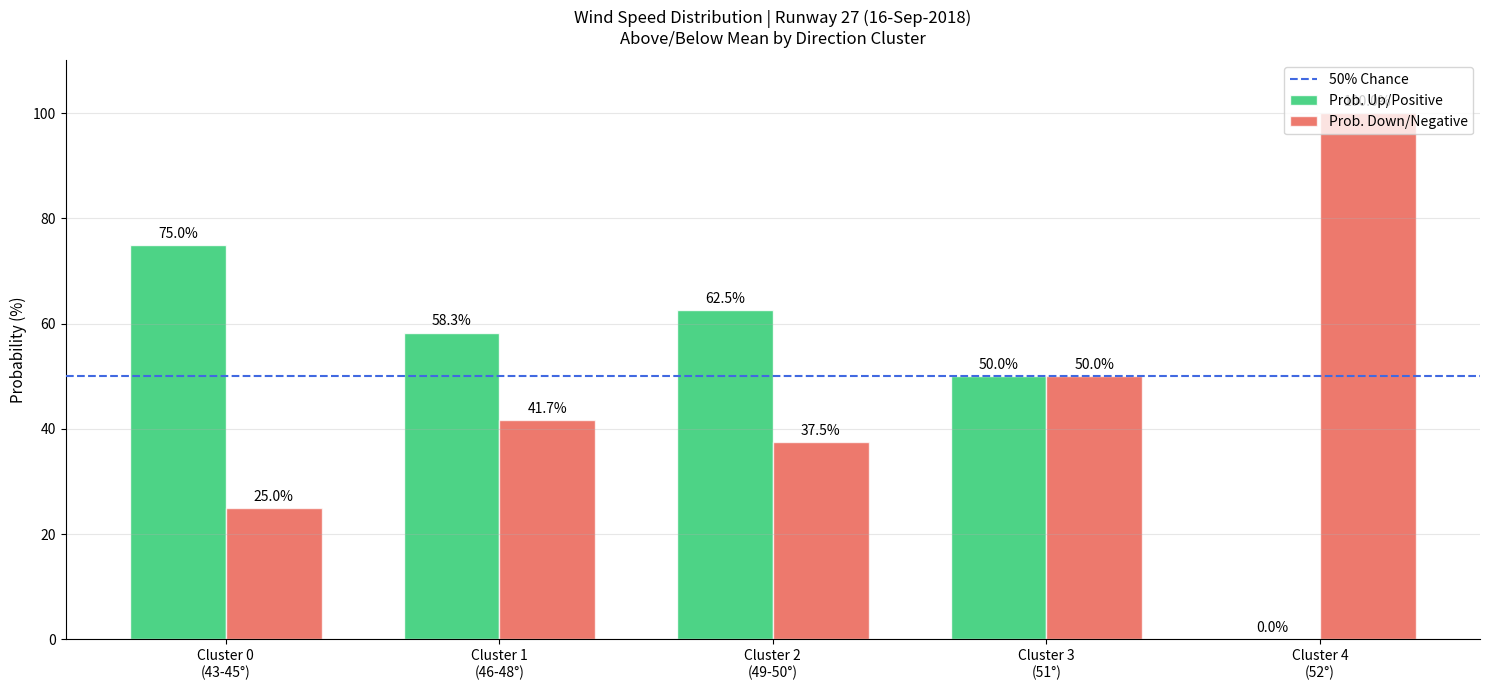

What is the maximum value shown in the chart?

100.0